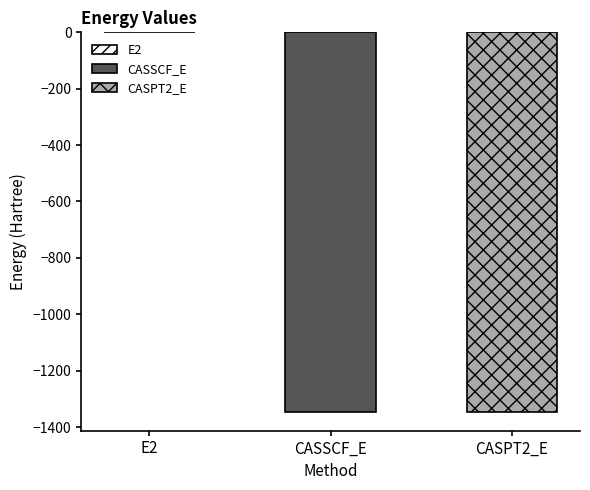

At which category does the chart reach its minimum across all series?

CASPT2_E